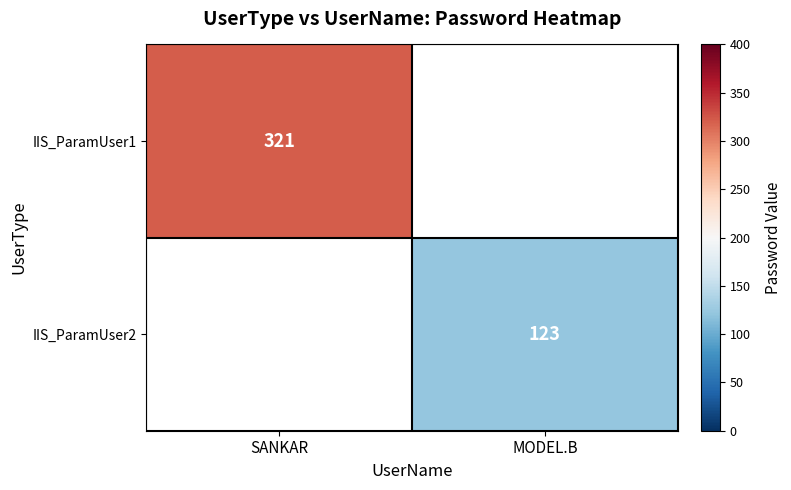

Is it true that IIS_ParamUser2 equals 123 at MODEL.B?

True